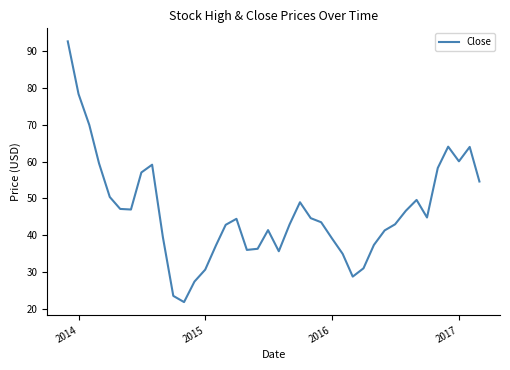

True or false: there are more than 1 points higher than both neighbors.

True